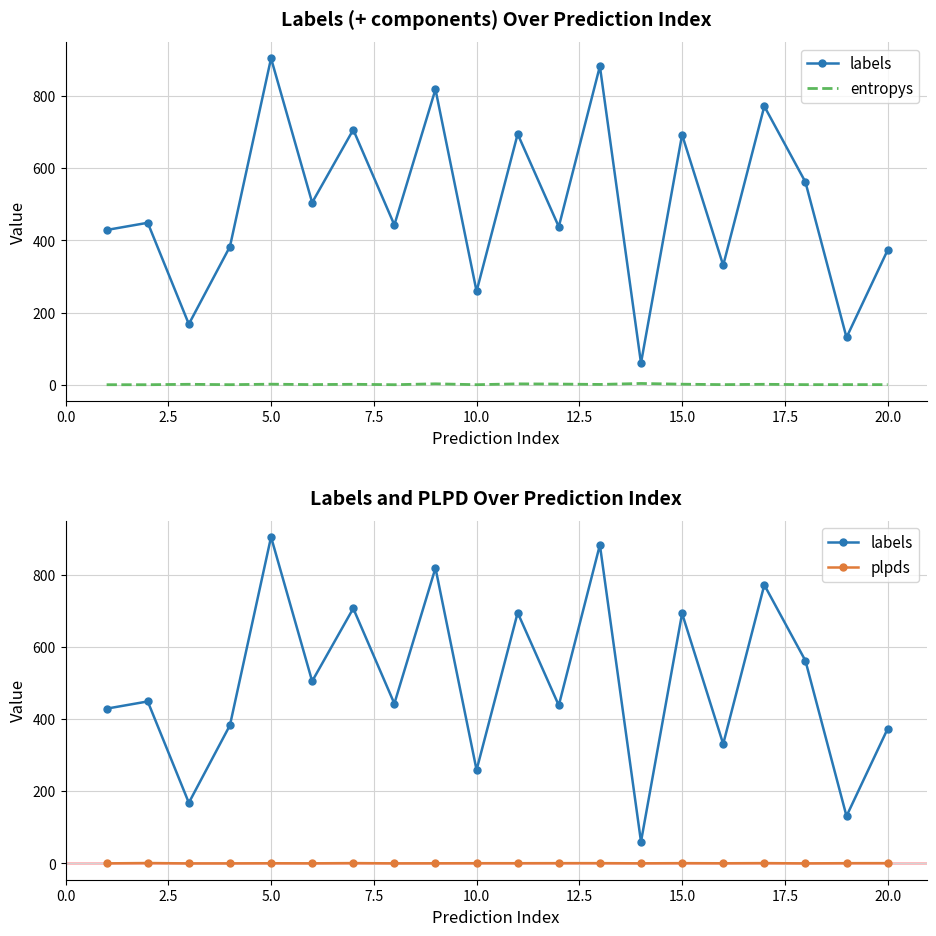

Reading right to left, transcribe all the data shown in this chart.

labels: 373.0	131.0	562.0	772.0	331.0	693.0	60.0	883.0	438.0	695.0	259.0	819.0	443.0	707.0	505.0	905.0	383.0	168.0	449.0	429.0
entropys: 0.3	0.3	0.2	1.2	0.3	1.5	3.5	0.8	1.8	2.4	0.1	2.5	0.0	1.2	0.3	1.5	0.1	1.2	0.0	0.1
plpds: 0.7	0.6	0.0	0.7	0.3	0.7	0.2	0.7	0.6	0.5	0.5	0.3	0.1	0.8	0.1	0.4	-0.0	-0.1	1.0	0.0